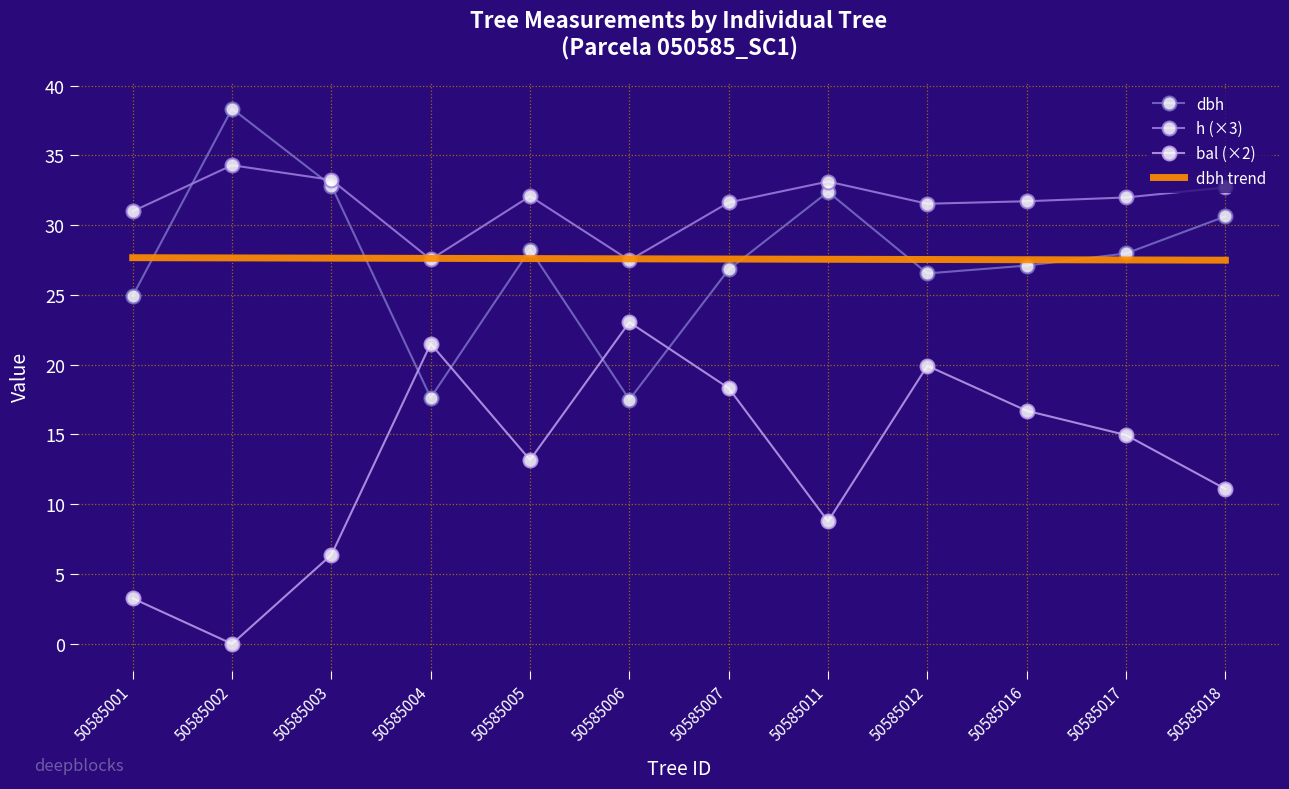

What is the minimum value for dbh?

17.5